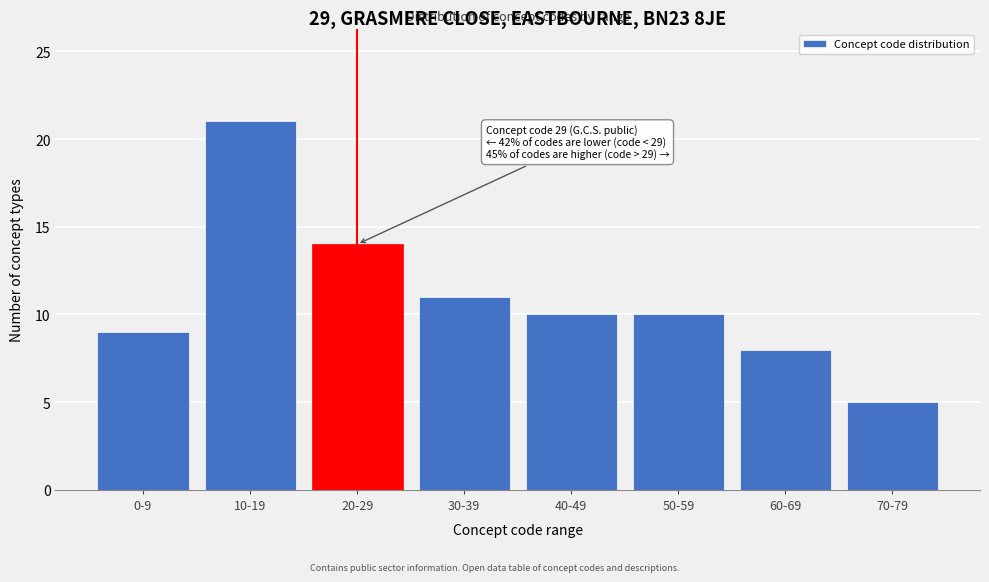

Reading left to right, extract all data points from this chart.

0-9=9	10-19=21	20-29=14	30-39=11	40-49=10	50-59=10	60-69=8	70-79=5